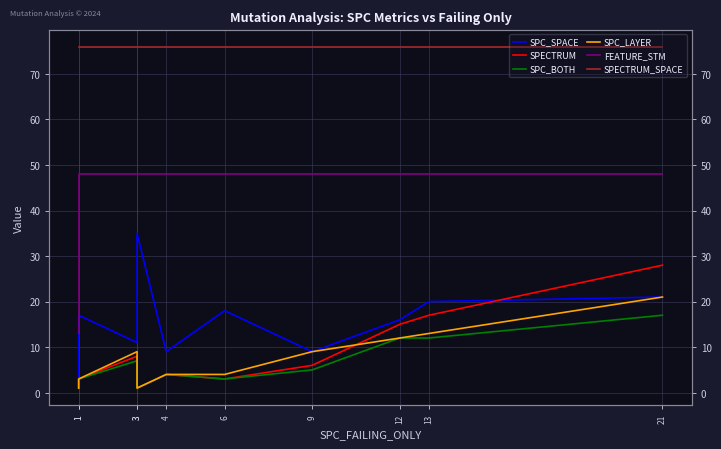

Reading left to right, what are all the values shown in this chart?

SPC_SPACE: 1	17	11	35	9	18	9	16	20	21
SPECTRUM: 1	3	8	1	4	3	6	15	17	28
SPC_BOTH: 1	3	7	1	4	3	5	12	12	17
SPC_LAYER: 1	3	9	1	4	4	9	12	13	21
FEATURE_STM: 13	48	48	48	48	48	48	48	48	48
SPECTRUM_SPACE: 76	76	76	76	76	76	76	76	76	76